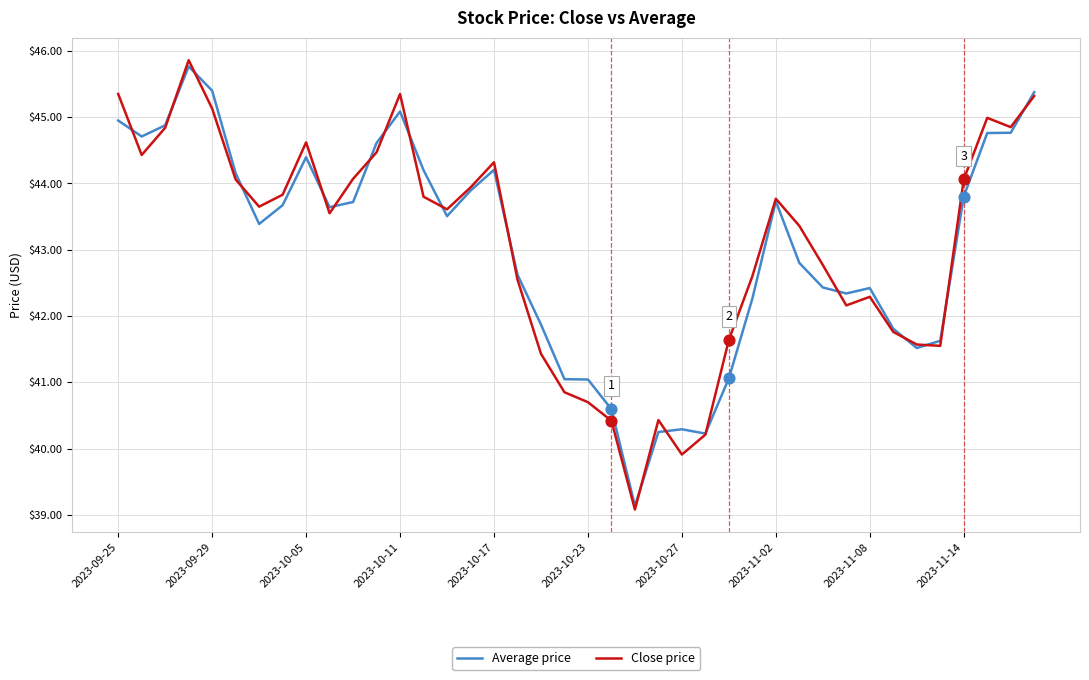

At how many categories does at least one series exceed 42?

28